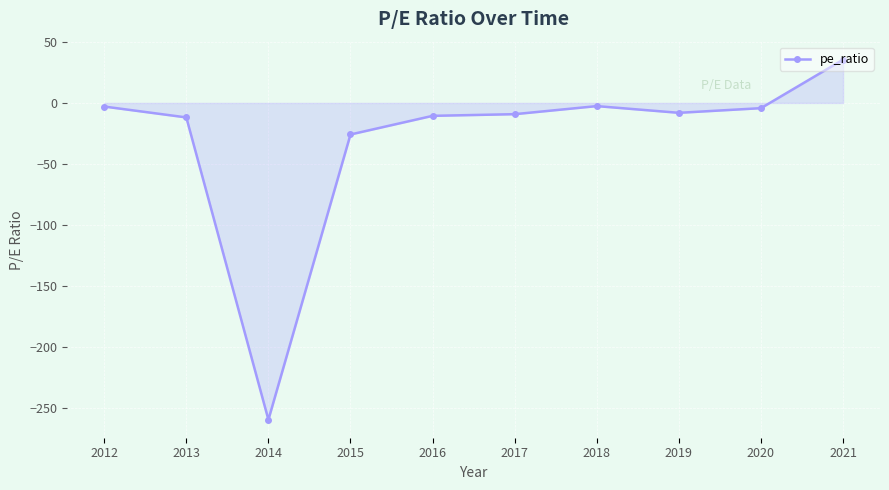

Where is the first local minimum?

2014